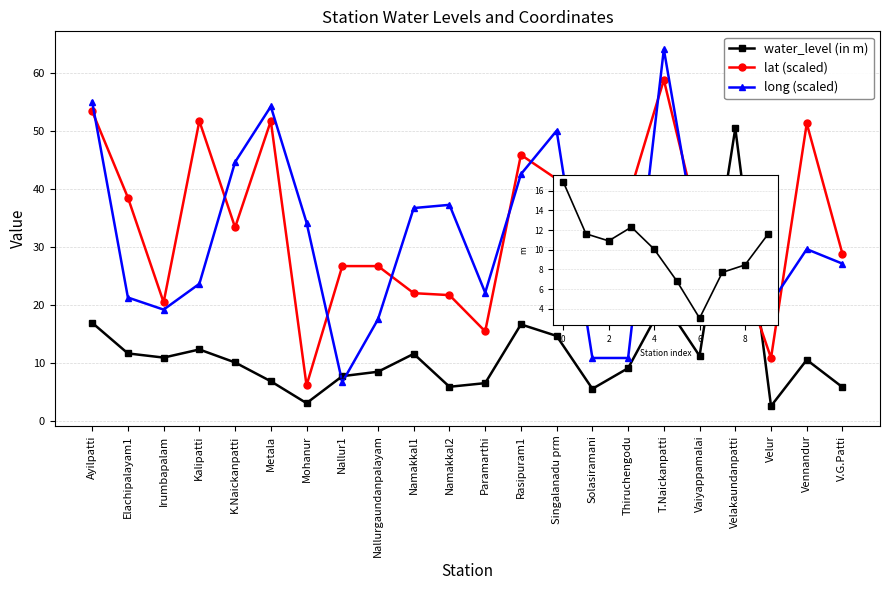

Does the chart have visible grid lines?

Yes